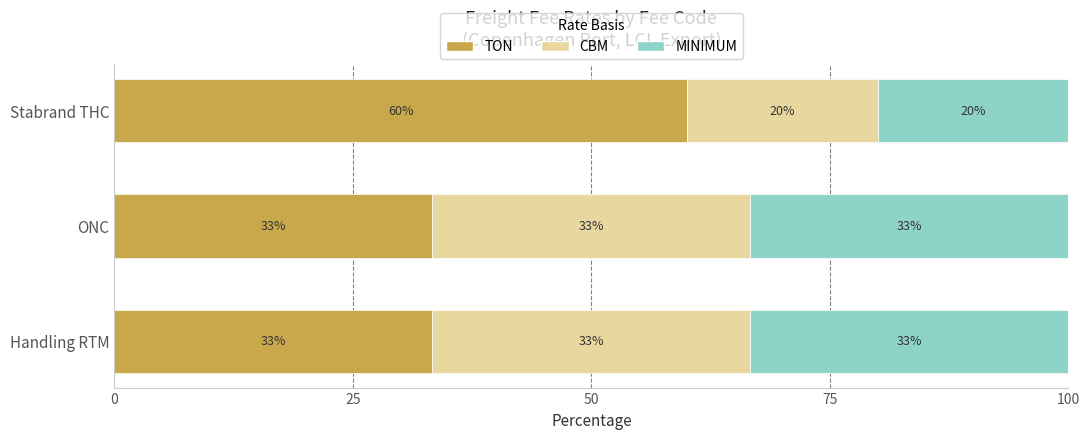

Which series has the largest range (max minus min)?

TON